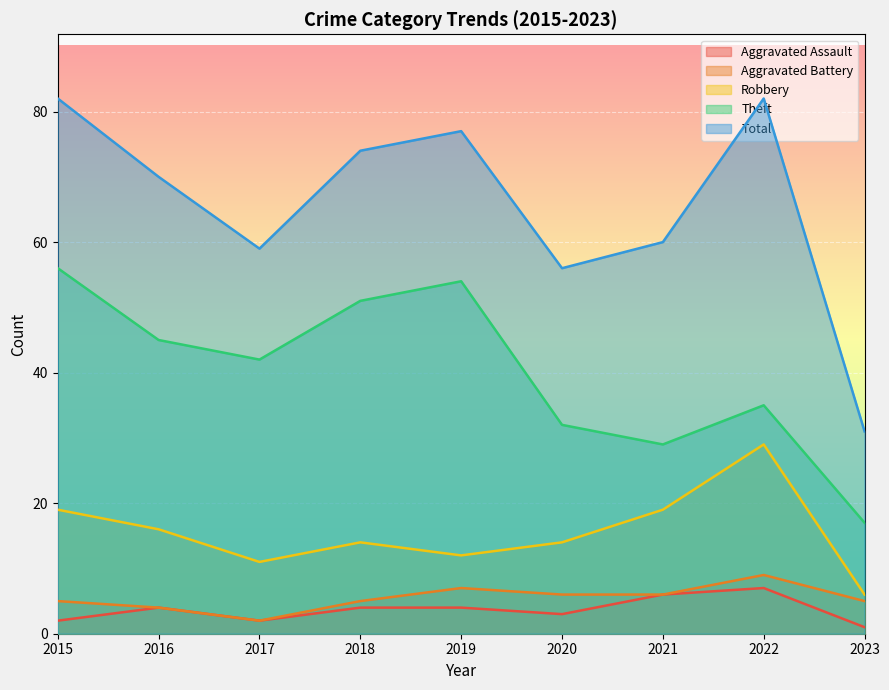

At which category is the sum across all series the highest?

2015